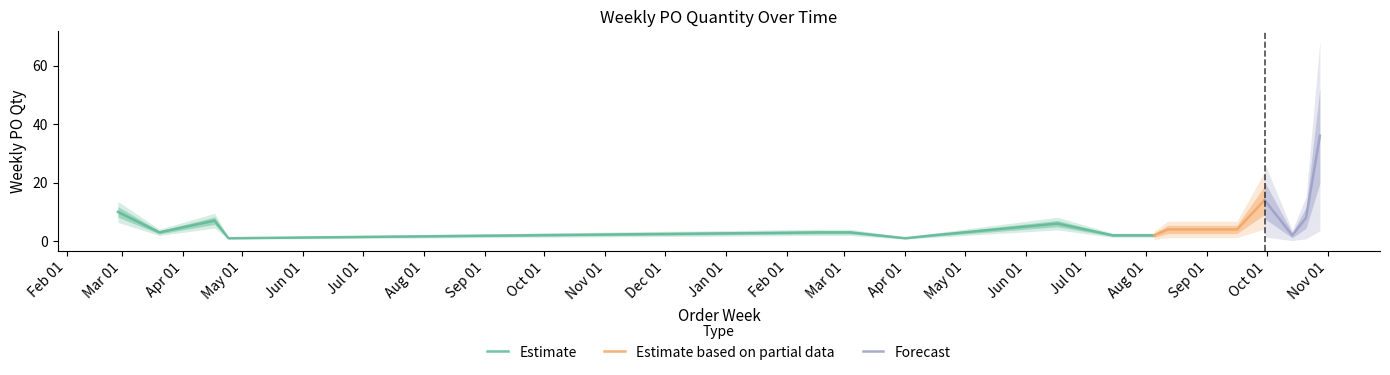

At which label does the data first exceed 3?

2023-02-27